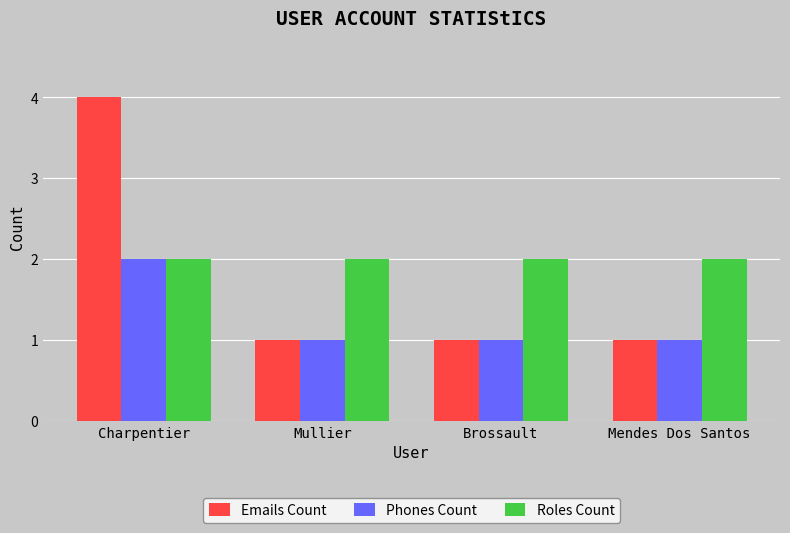

Which series has the largest total across all categories?

Roles Count